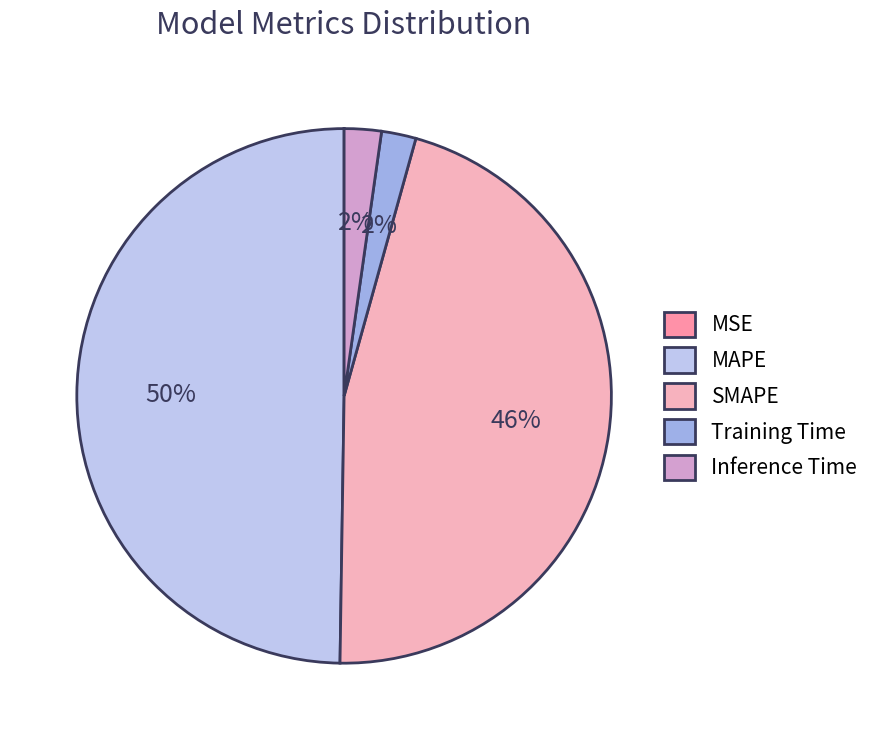

To the nearest percent, what is the average slice percentage?

20%